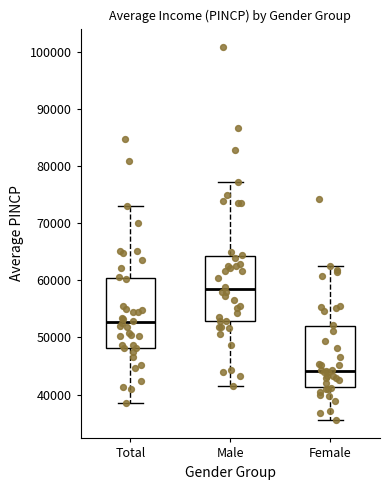

Where does the upper whisker of the box for Female end on the y-axis? The values are not printed on the chart, so give them approximately, as read against the axis.

63000